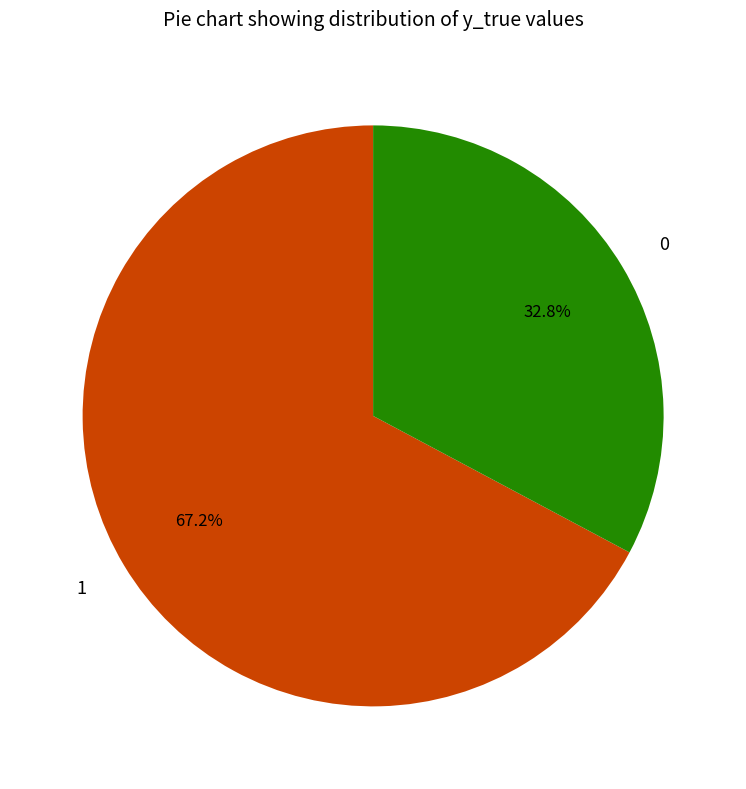

True or false: 0 accounts for 33% of the total.

True